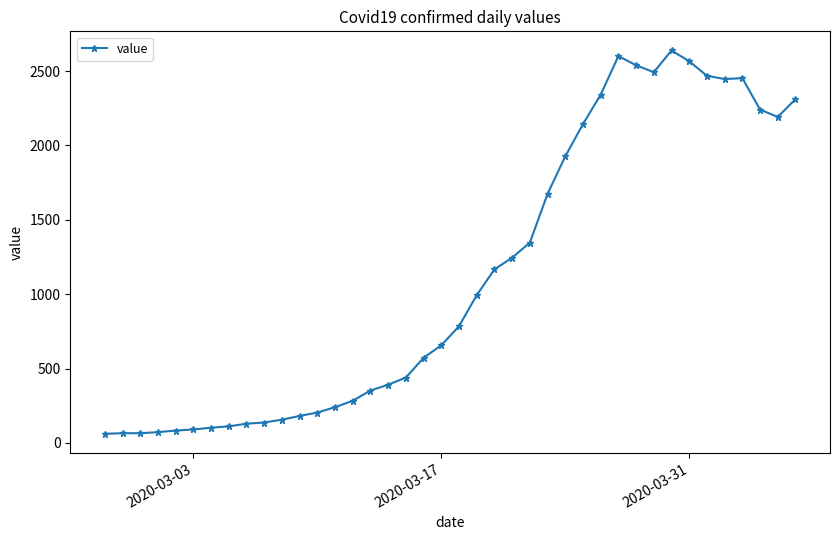

True or false: there are more than 0 points higher than both neighbors.

True